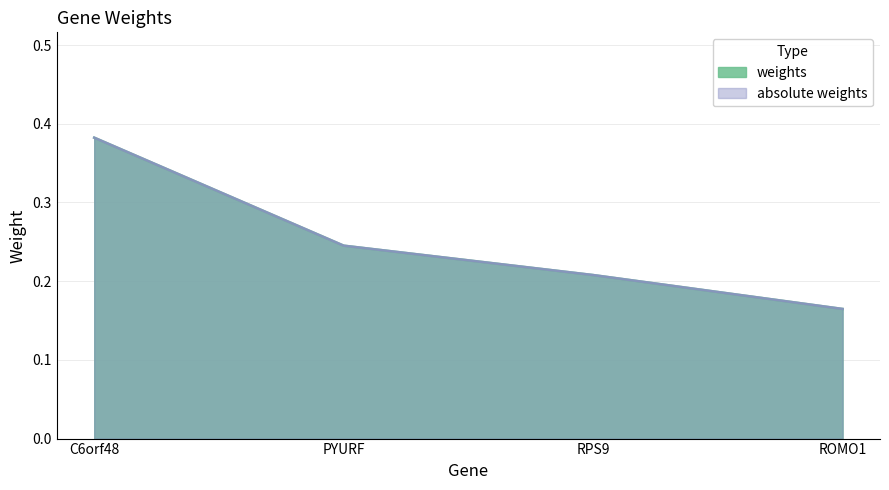

Reading right to left, list all the values displayed in this chart.

weights: ROMO1=0.2	RPS9=0.2	PYURF=0.2	C6orf48=0.4
absolute weights: ROMO1=0.2	RPS9=0.2	PYURF=0.2	C6orf48=0.4